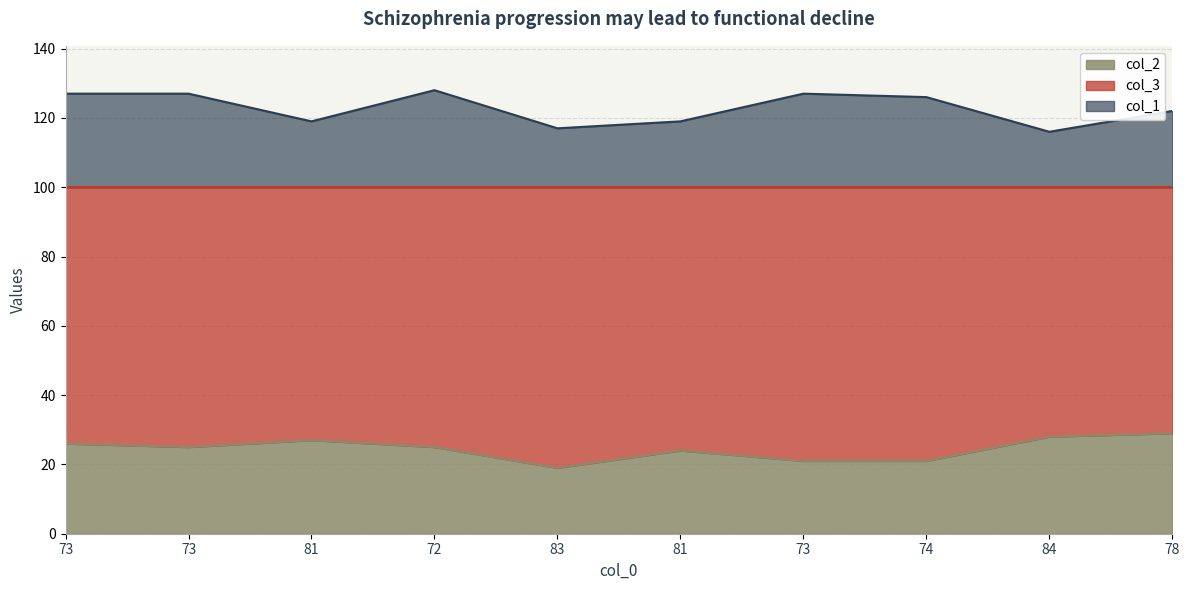

Where is the first local maximum for col_2?

81